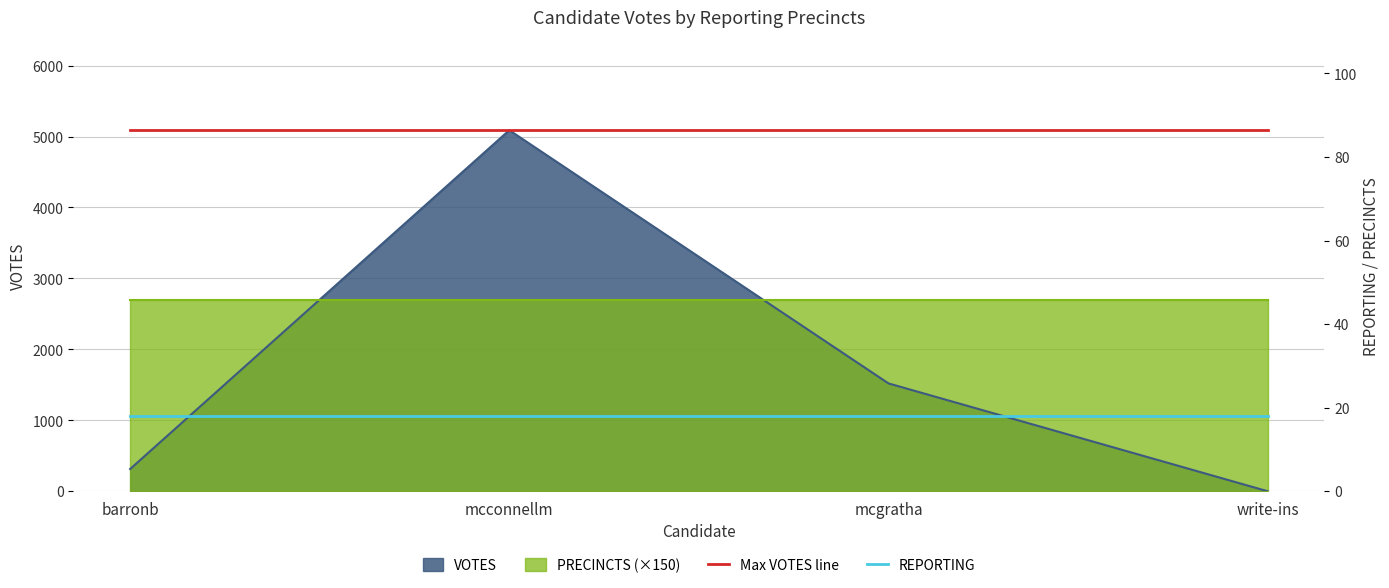

Between mcconnellm and mcgratha, which series saw the biggest shift?

Max VOTES line